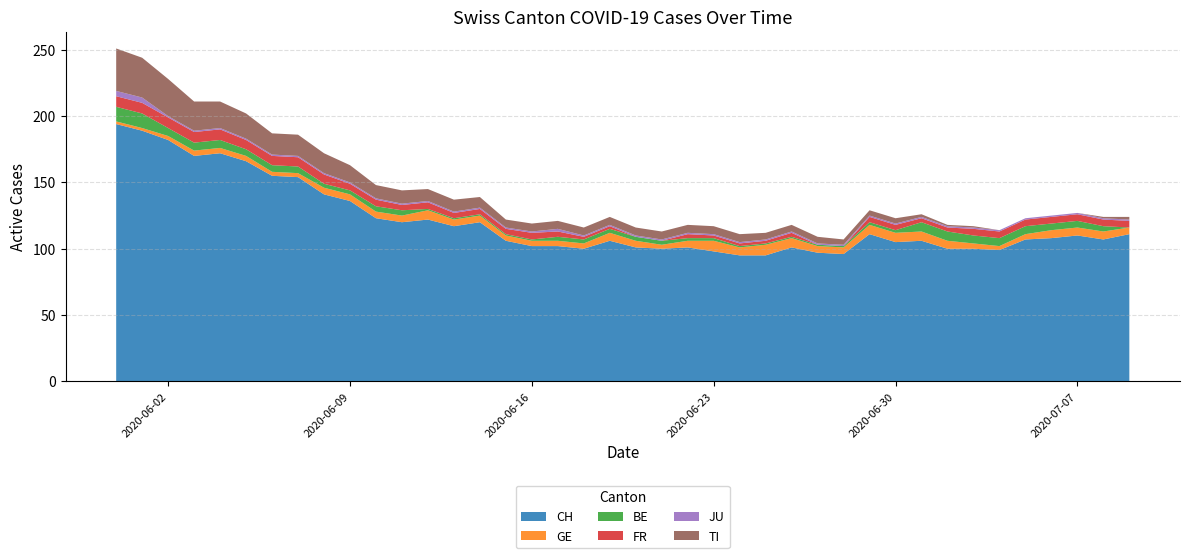

Reading left to right, what are all the values shown in this chart?

CH: 194	189	182	170	172	166	155	154	141	136	123	120	122	117	120	106	102	102	100	106	101	100	101	98	95	95	101	97	96	111	105	106	100	100	99	107	108	110	107	111
GE: 2	2	3	4	4	4	3	3	5	5	5	5	7	5	5	4	4	4	4	6	5	3	5	8	6	8	7	5	5	7	7	7	6	4	3	4	6	6	6	5
BE: 11	11	6	6	6	5	5	5	3	3	4	4	1	1	1	1	1	3	3	3	3	3	2	2	1	1	1	1	1	2	2	7	7	6	6	6	5	5	4	0
FR: 8	8	8	8	8	7	7	7	7	5	5	4	5	4	4	4	5	4	2	2	0	0	3	2	2	2	3	0	0	4	4	3	3	5	5	5	5	5	5	5
JU: 4	4	1	1	1	1	1	1	1	1	1	1	1	1	1	1	1	2	1	1	1	1	1	1	1	1	1	1	1	1	1	1	1	1	1	1	1	1	1	1
TI: 32	30	28	22	20	19	16	16	15	13	10	10	9	9	8	6	6	6	6	6	6	6	6	6	6	5	5	5	4	4	4	2	1	1	0	0	0	0	1	2